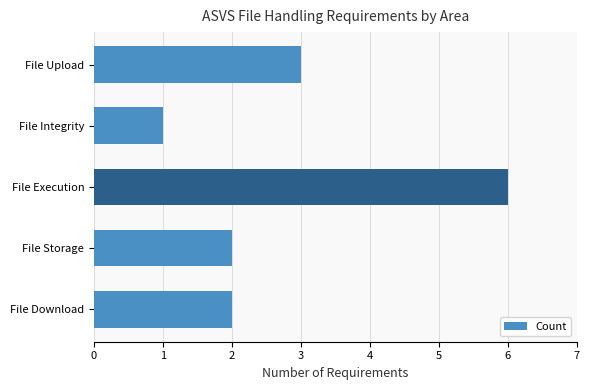

The chart shows a value of 3 at File Storage. True or false?

False